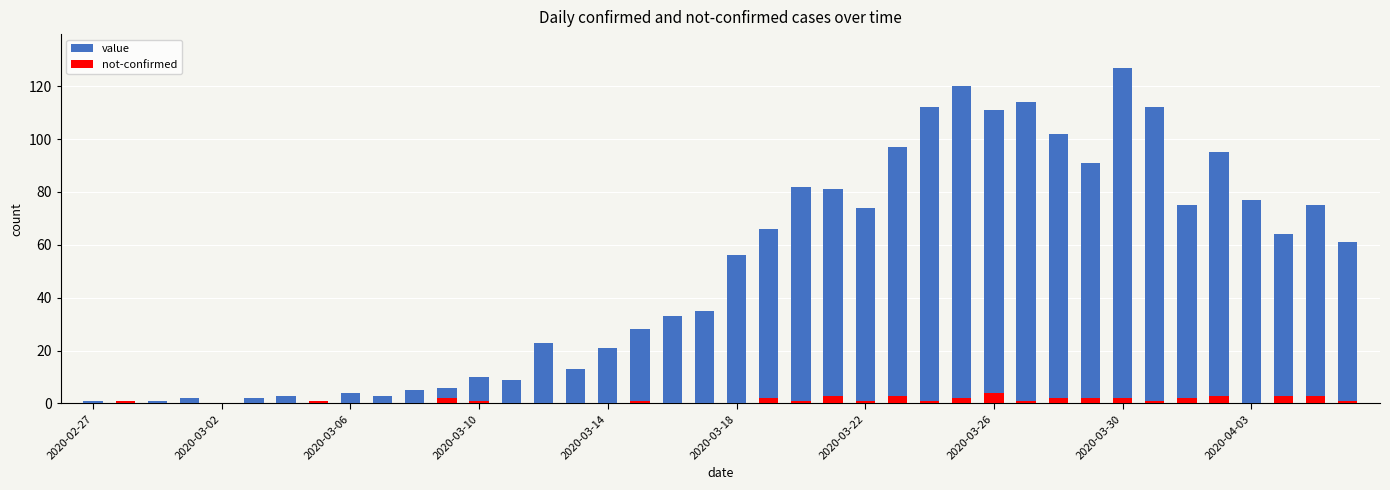

What is the sum of all value values?

1992